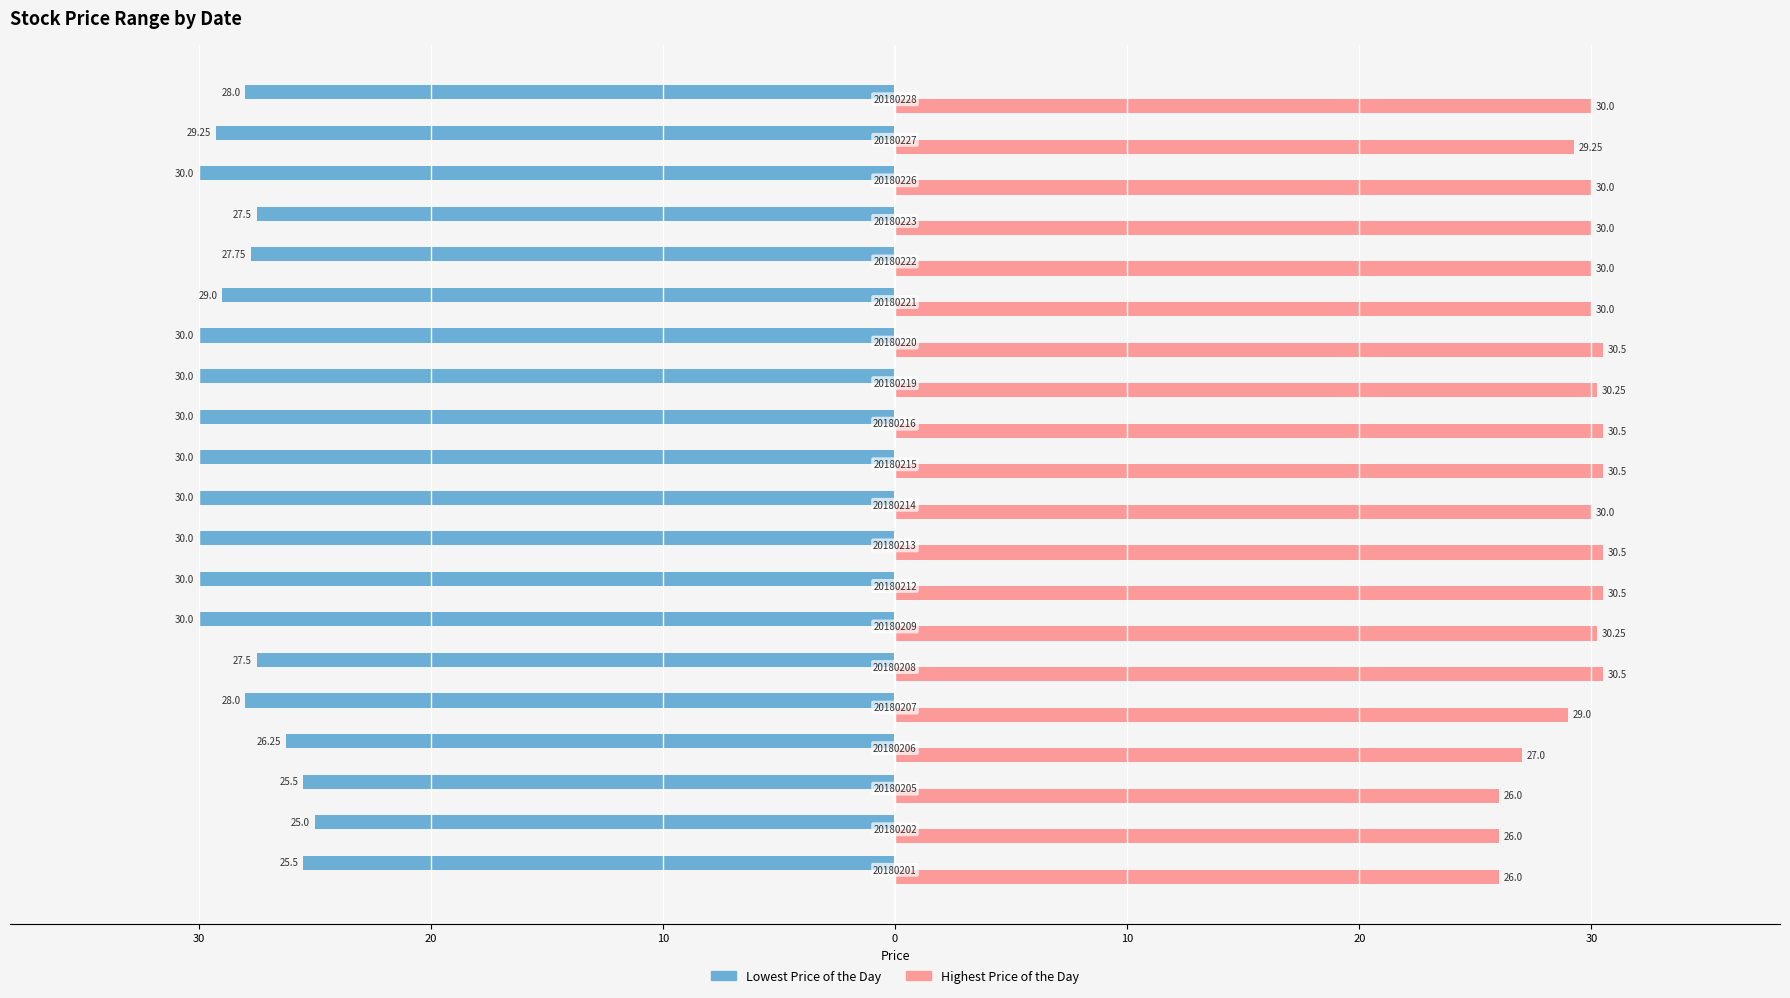

What are all the series names shown in the legend?

Lowest Price of the Day, Highest Price of the Day